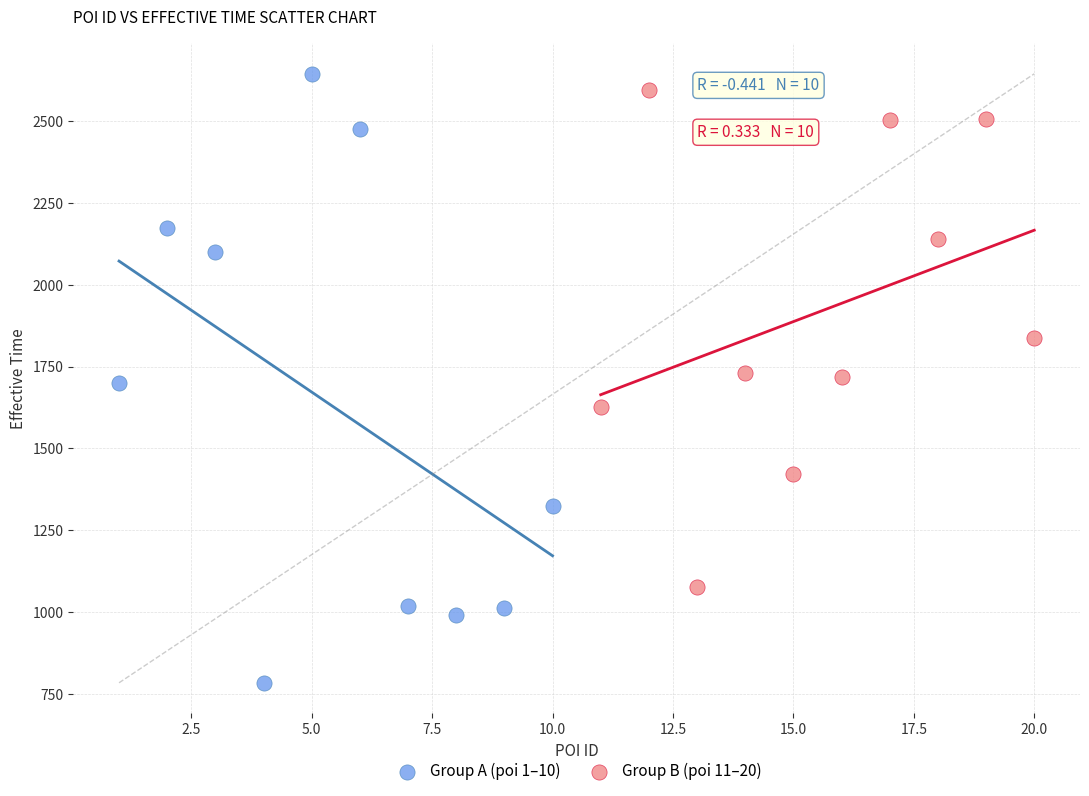

Which series contains the lowest Y value?

Group A (poi 1–10)